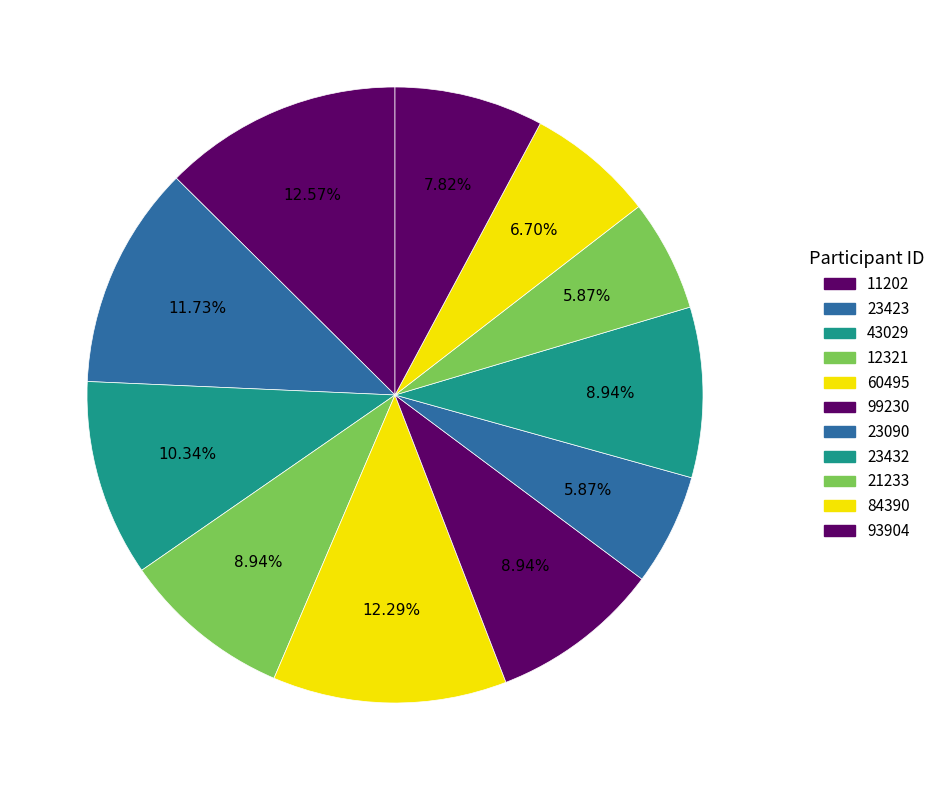

How many slices are in this pie chart?

11